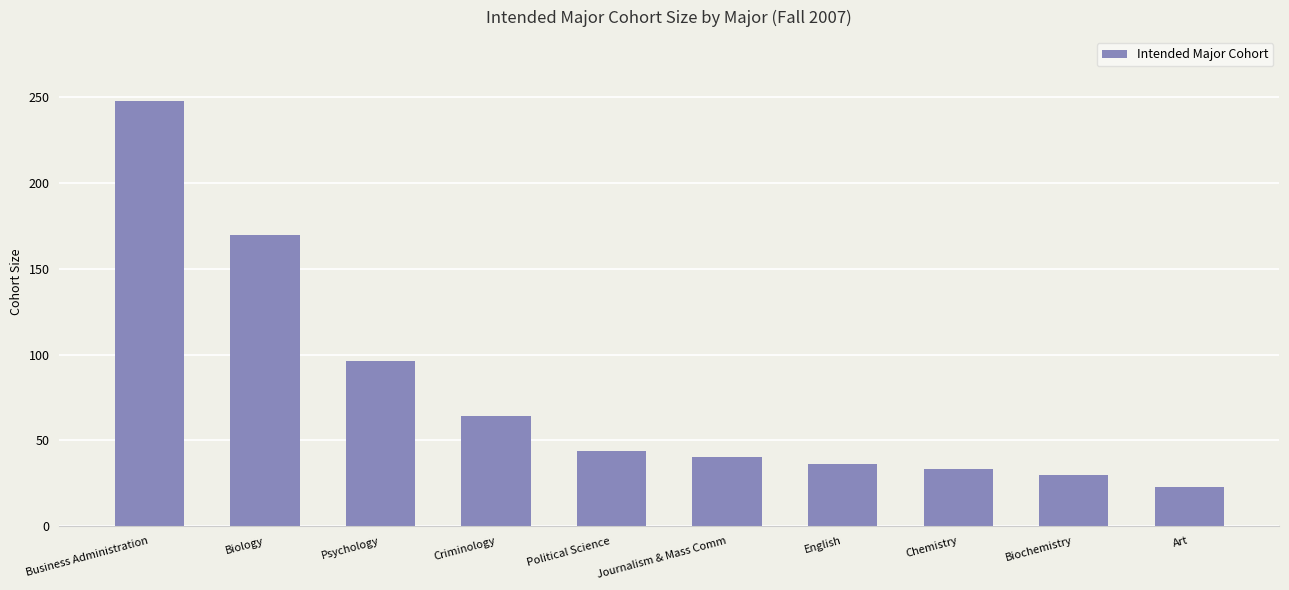

Are the bars grouped side by side (vs. stacked)?

No